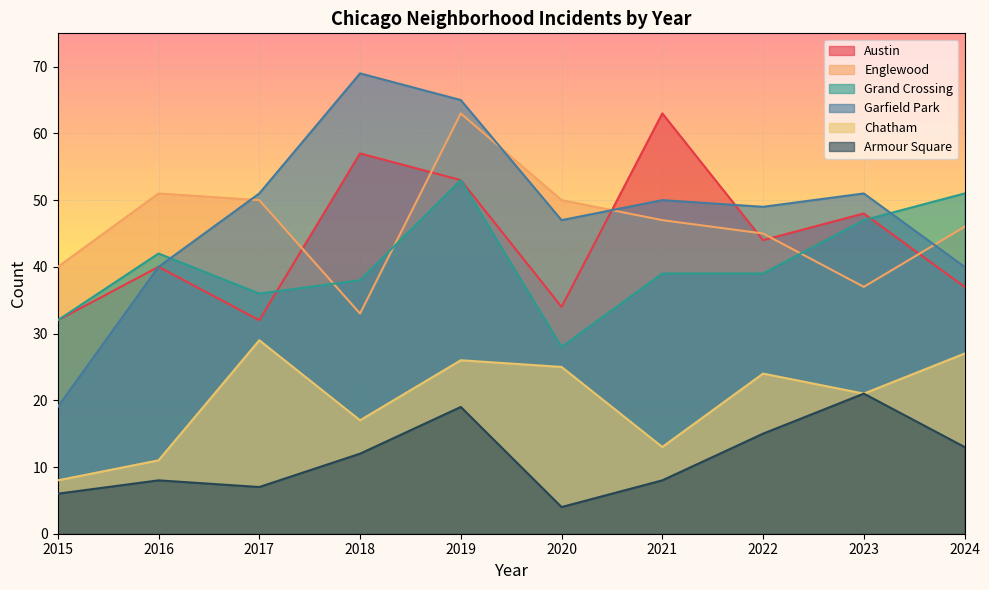

Does the chart display data point markers on the line(s)?

No